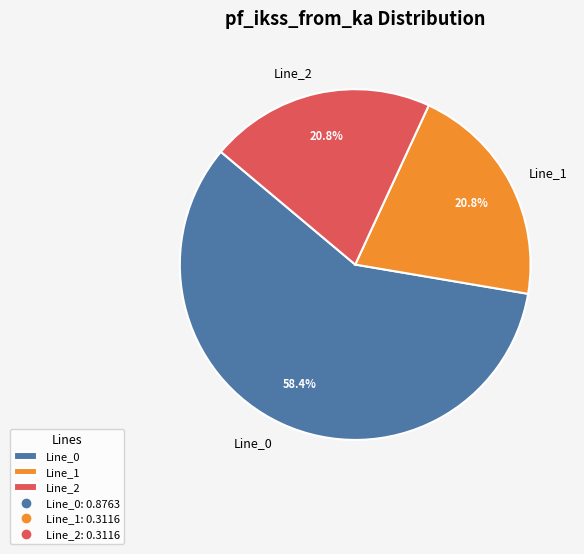

Do Line_2 and Line_0 together represent more than half of the pie?

Yes